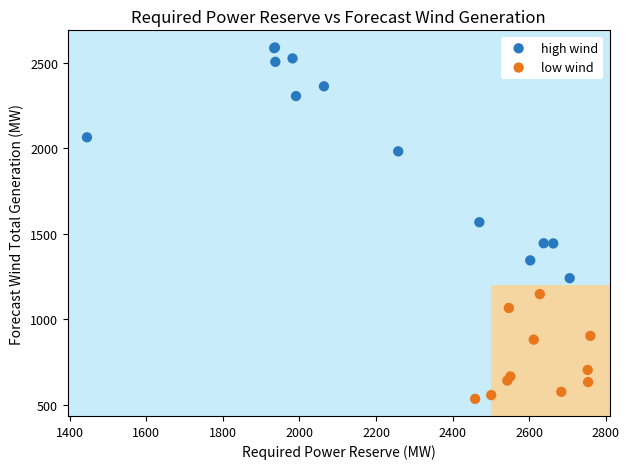

Which series has the widest spread of Y values?

high wind